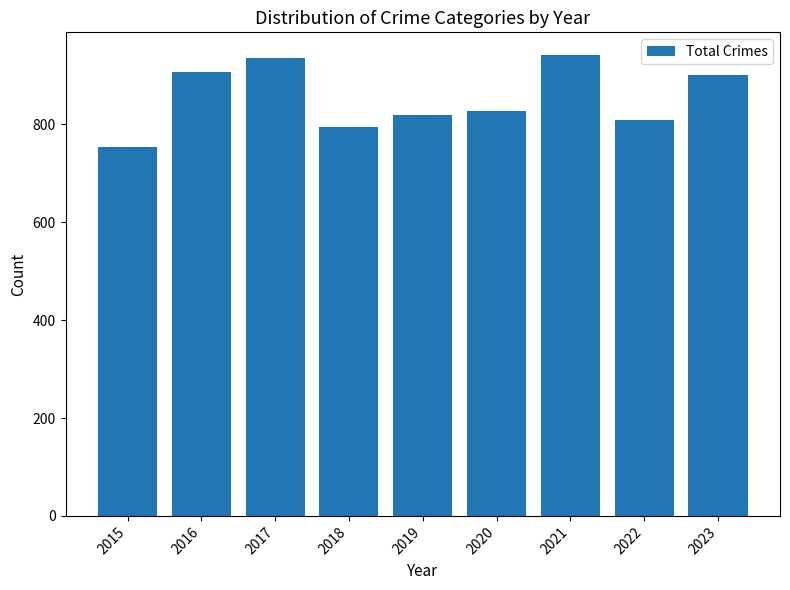

What is the value of the 8th bar from the left?

809